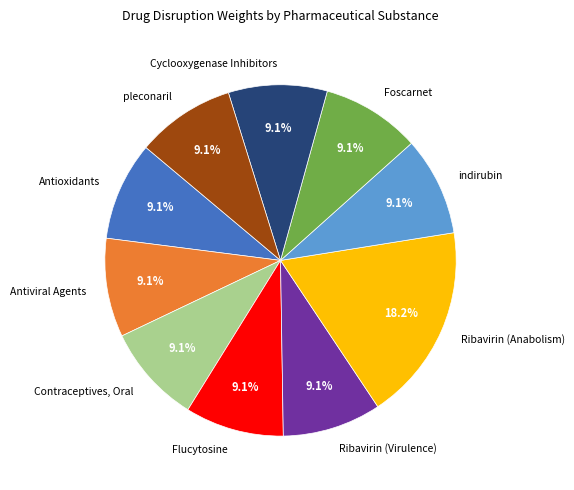

Which has a higher value, Ribavirin (Anabolism) or Ribavirin (Virulence)?

Ribavirin (Anabolism)